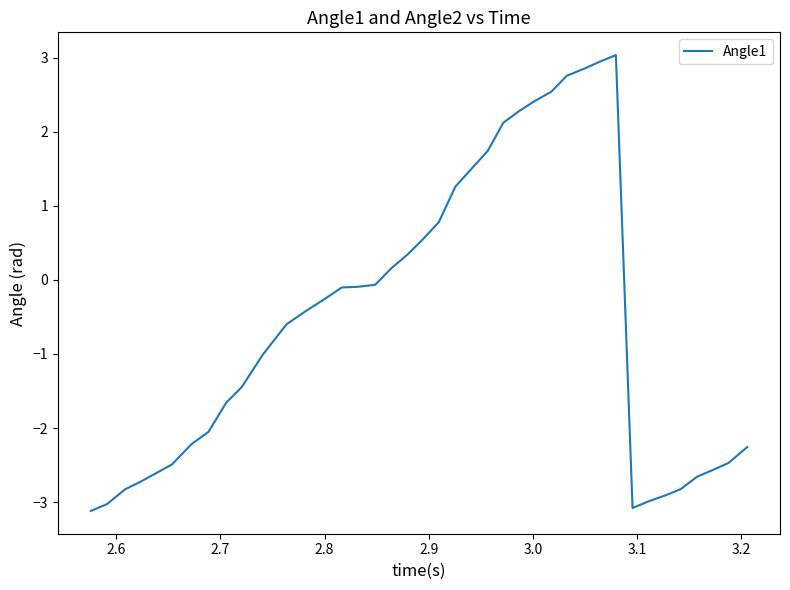

How many lines are shown in the chart?

1